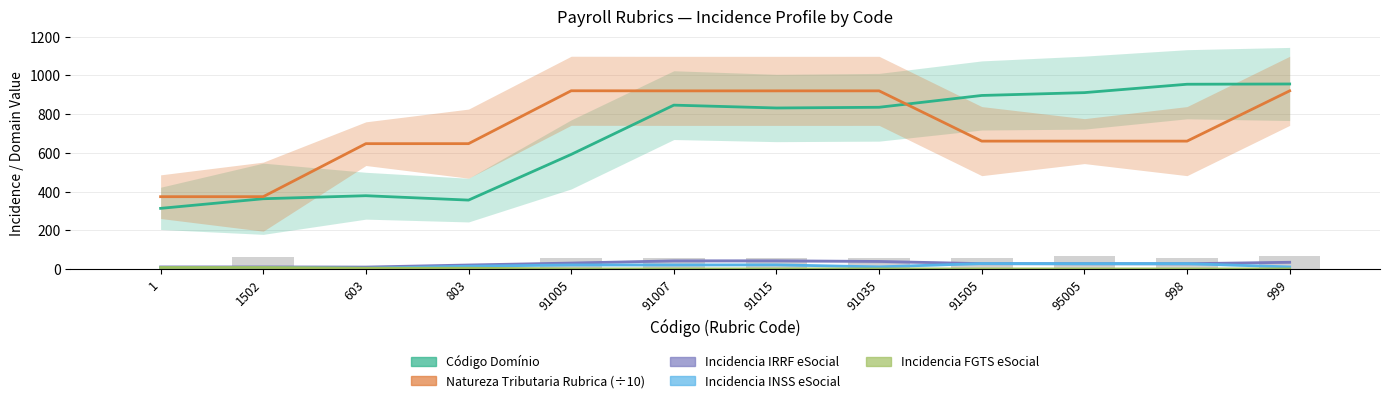

At which category does the chart reach its minimum across all series?

91005